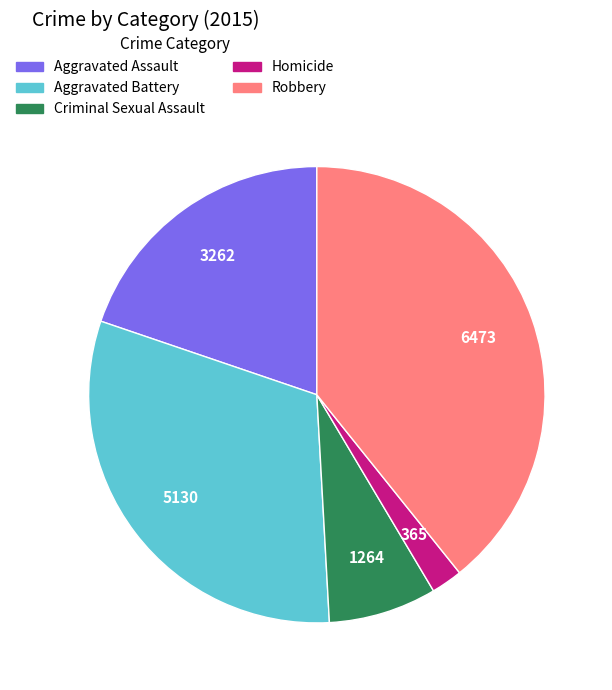

True or false: Homicide accounts for 2% of the total.

True